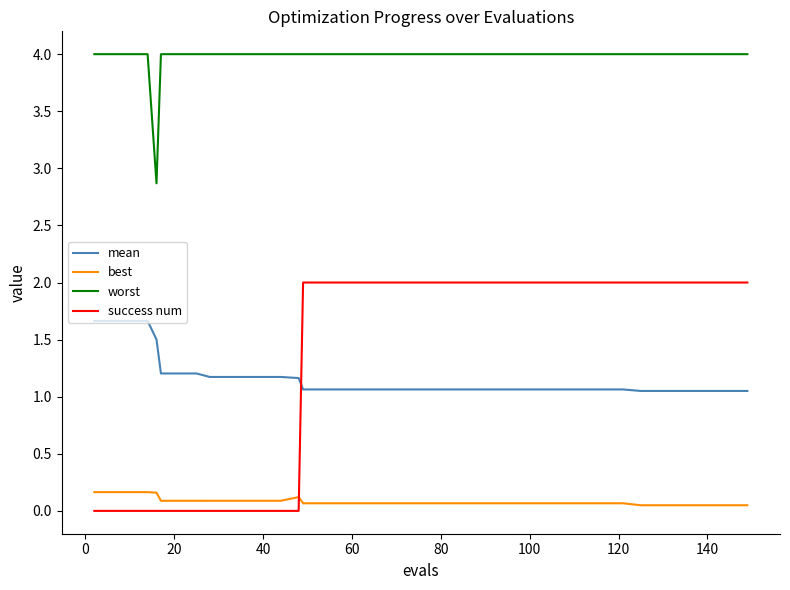

What is the maximum value shown in the chart?

4.0